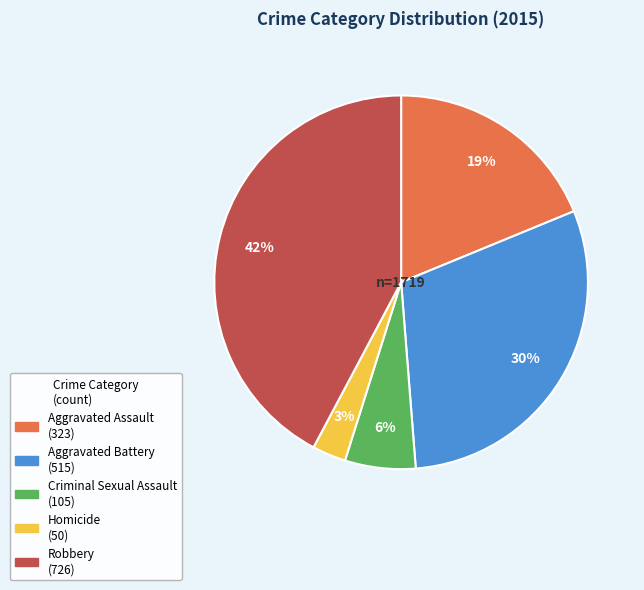

The Aggravated Battery slice represents 30% of the pie. True or false?

True